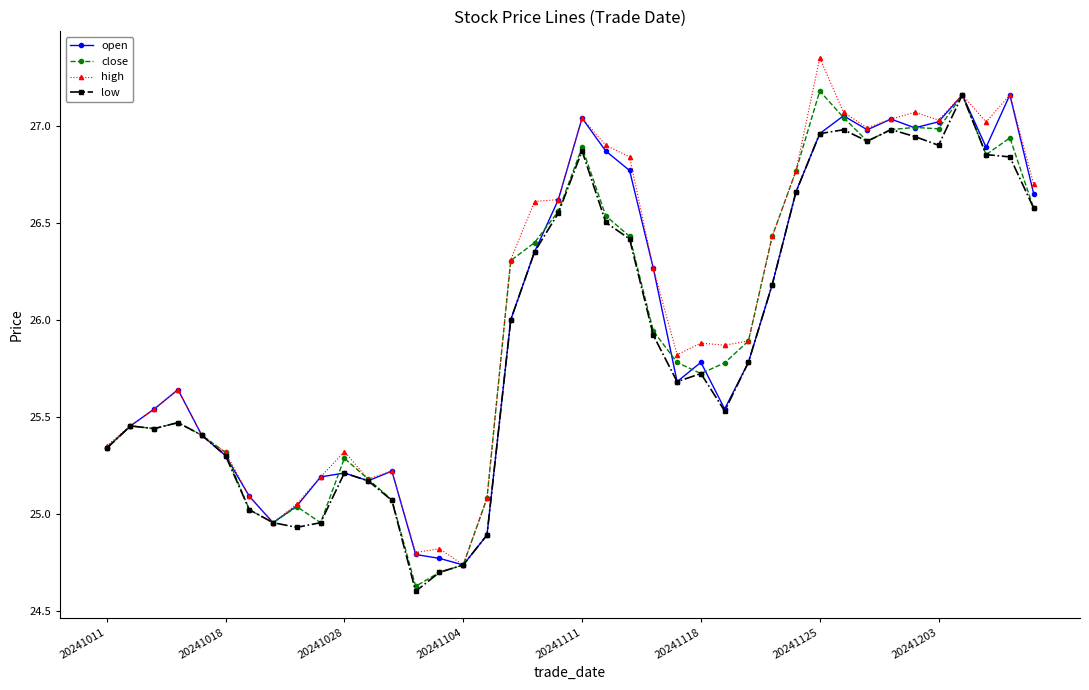

What is the value of the low point at the 25th from the left?

25.7